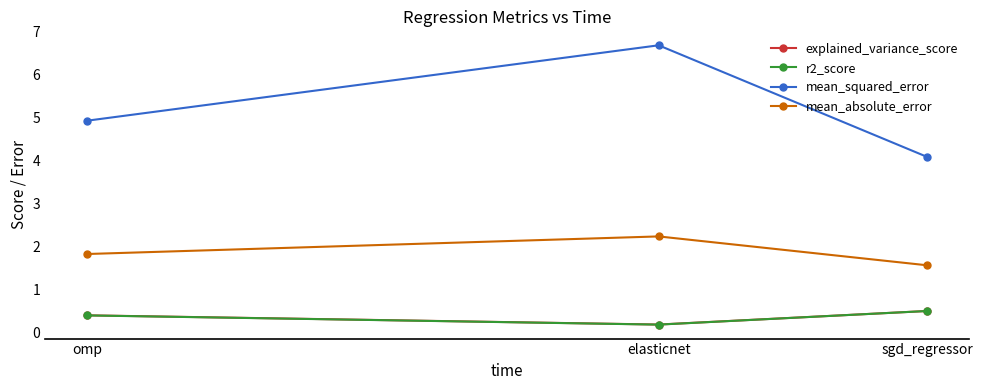

What is the approximate value of explained_variance_score at sgd_regressor?

0.5